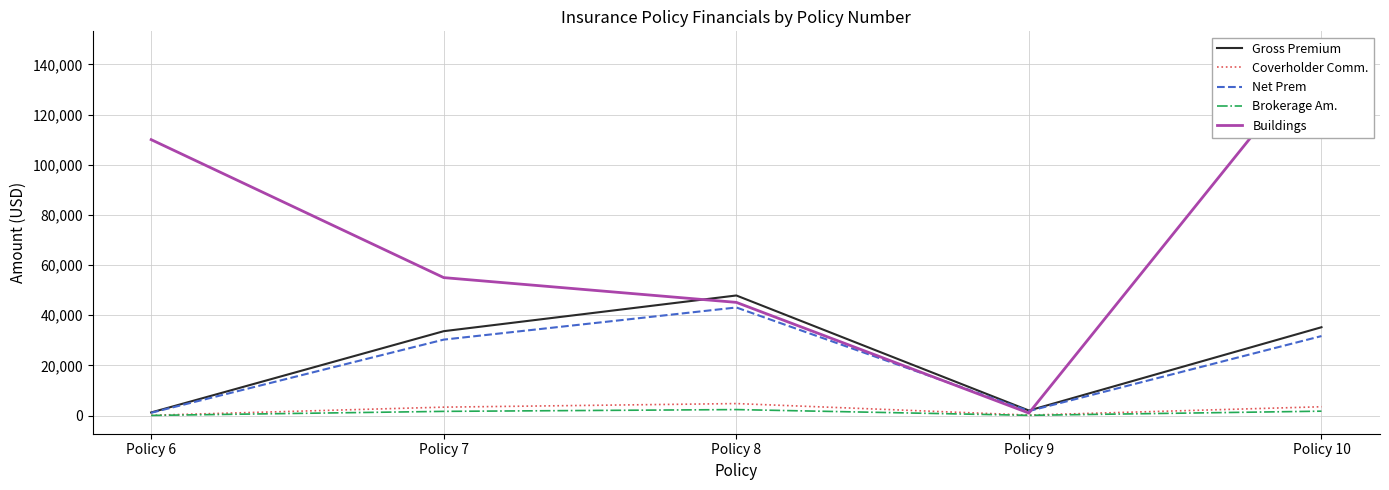

Count the number of data series in this chart.

5